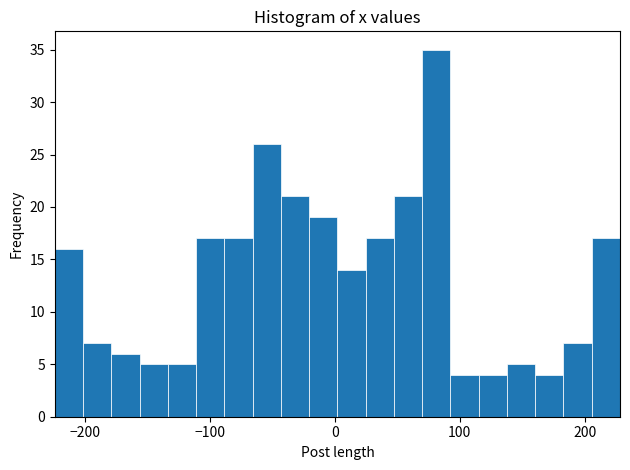

Around what value on the x-axis is the tallest bar? Give the approximate position of its centre, as read against the axis.

80